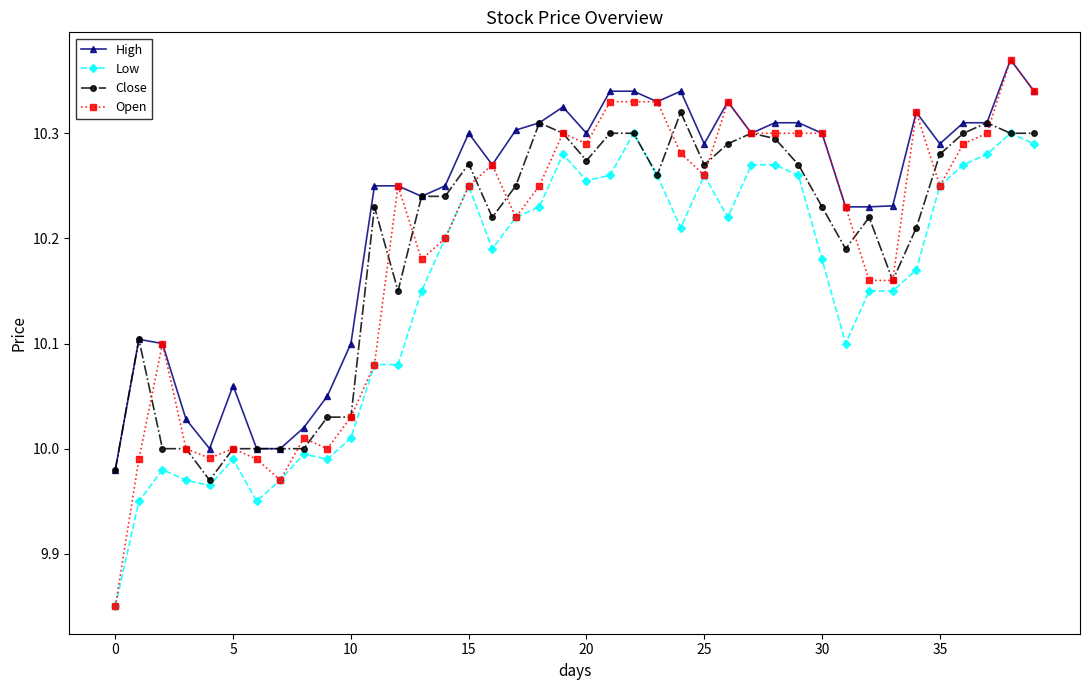

Which series has the widest spread of values?

Open